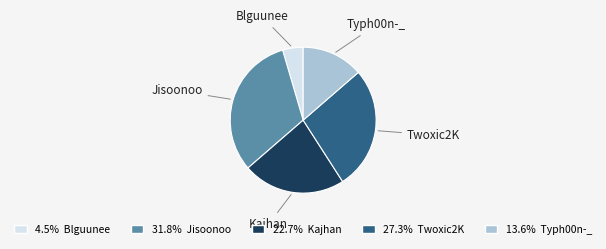

Is there any slice that represents more than half of the pie?

No